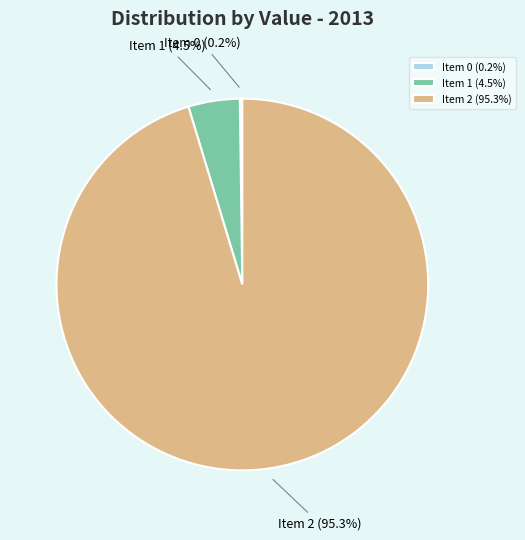

What portion of the pie excludes Item 2 (95.3%)?

4.7%